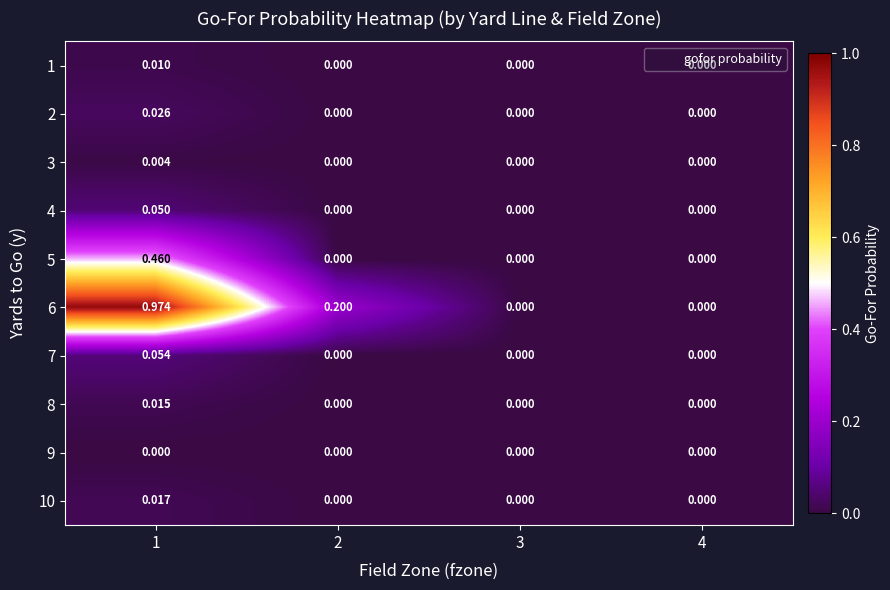

How many data points does each series have?

4